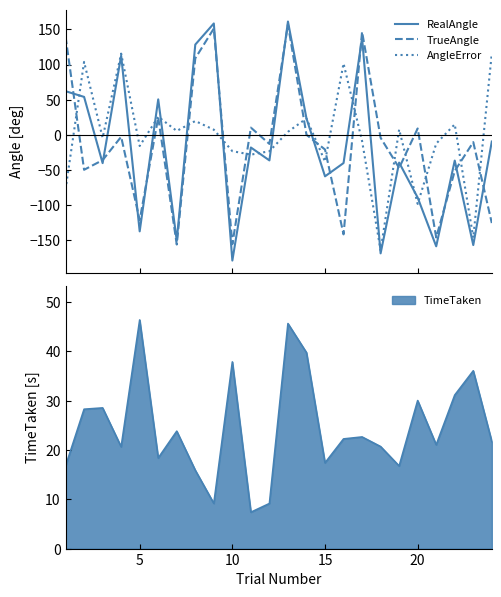

Is this an area chart (filled region under the line)?

No